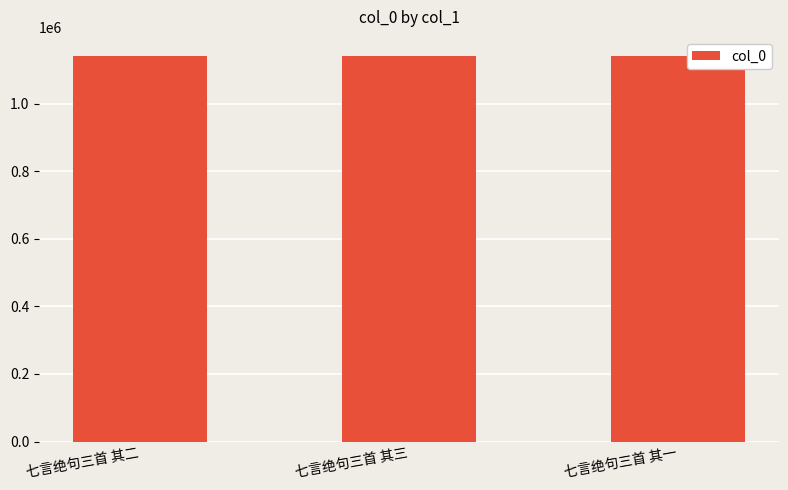

What is the ratio of the value at 七言绝句三首 其三 to the value at 七言绝句三首 其二?

1.0